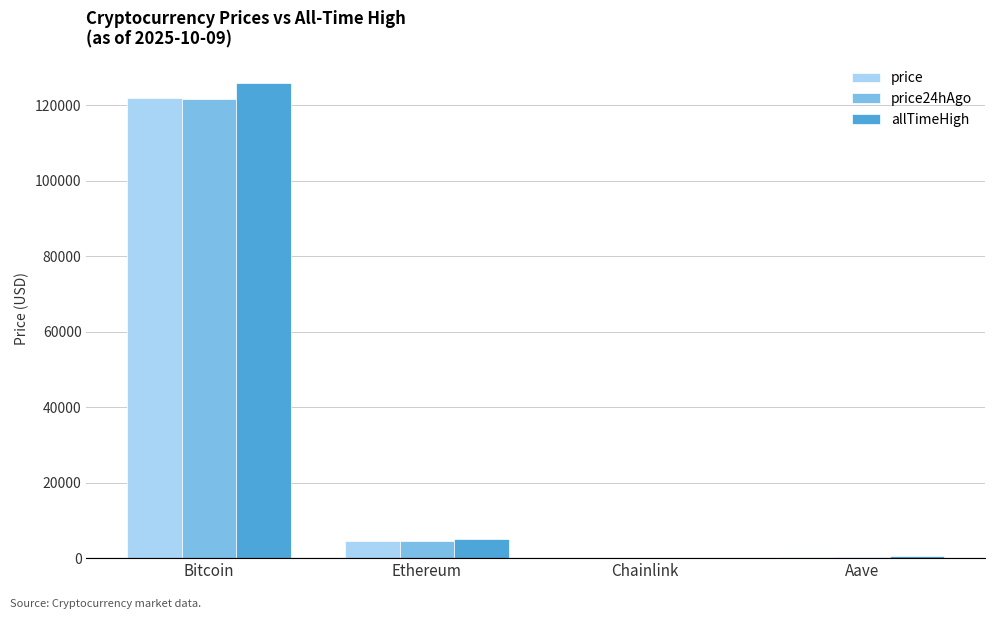

At which label does allTimeHigh reach its peak?

Bitcoin